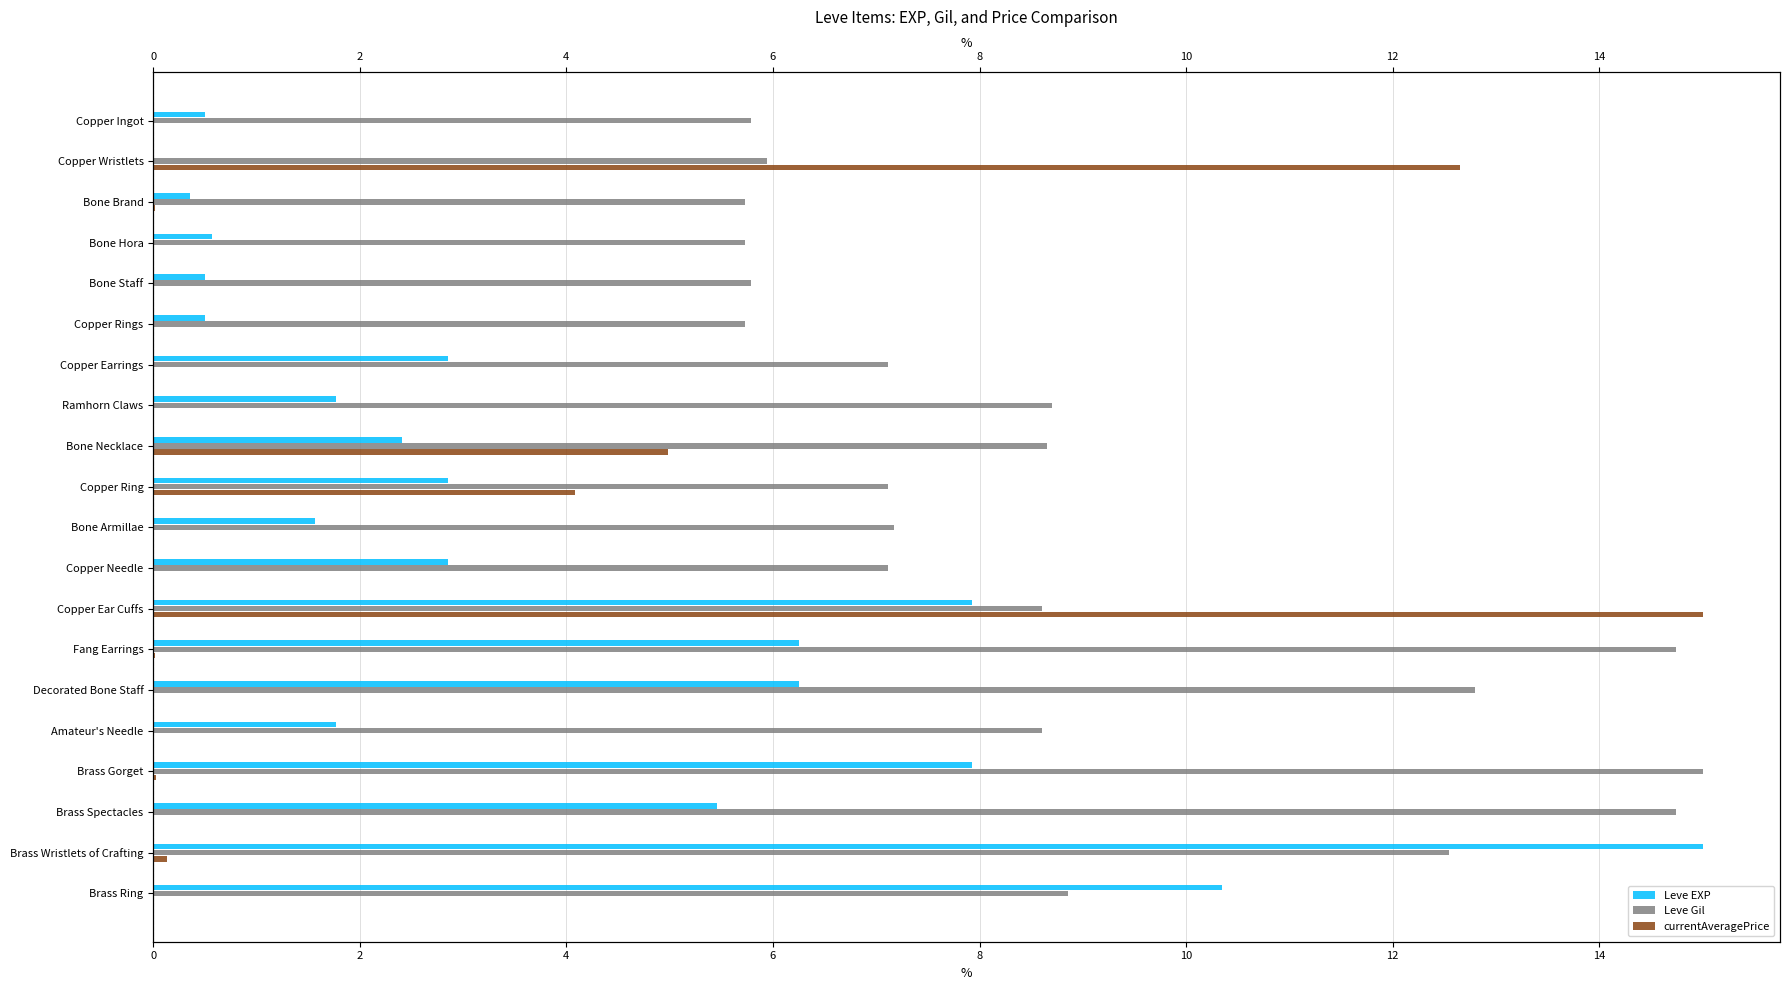

Reading left to right, transcribe all the data shown in this chart.

Leve EXP: 0.5	0.0	0.4	0.6	0.5	0.5	2.9	1.8	2.4	2.9	1.6	2.9	7.9	6.3	6.3	1.8	7.9	5.5	15.0	10.3
Leve Gil: 5.8	5.9	5.7	5.7	5.8	5.7	7.1	8.7	8.7	7.1	7.2	7.1	8.6	14.7	12.8	8.6	15.0	14.7	12.5	8.9
currentAveragePrice: 0.0	12.7	0.0	0.0	0.0	0.0	0.0	0.0	5.0	4.1	0.0	0.0	15.0	0.0	0.0	0.0	0.0	0.0	0.1	0.0